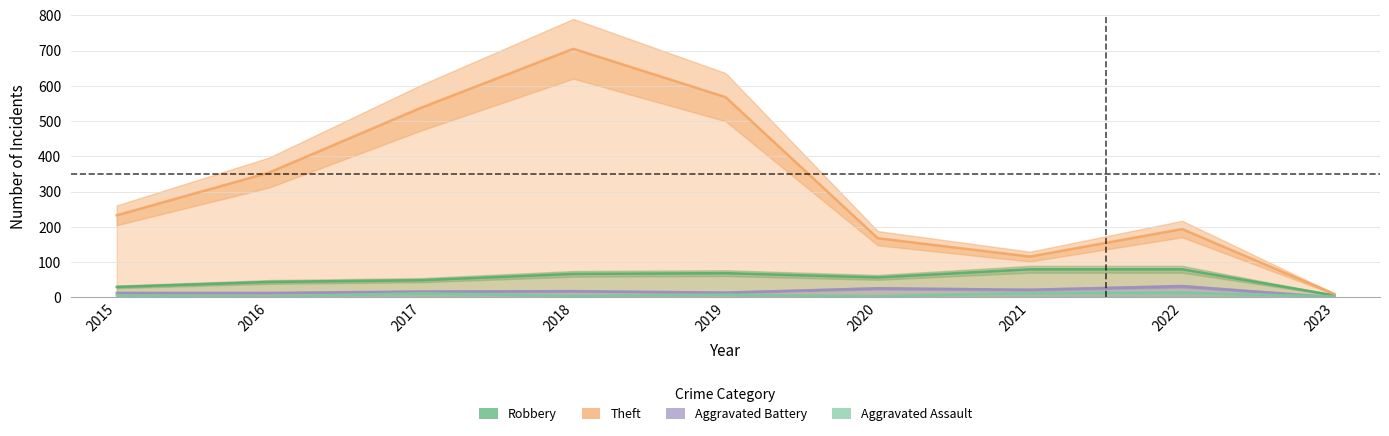

Which has a higher value, 2015 or 2021?

2021